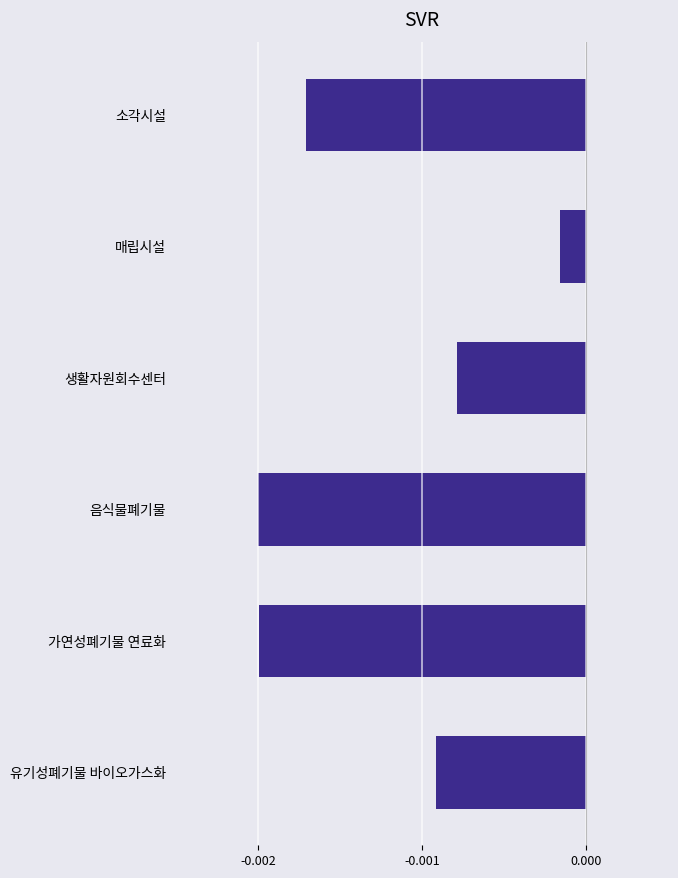

What position from the top is 유기성폐기물 바이오가스화?

6